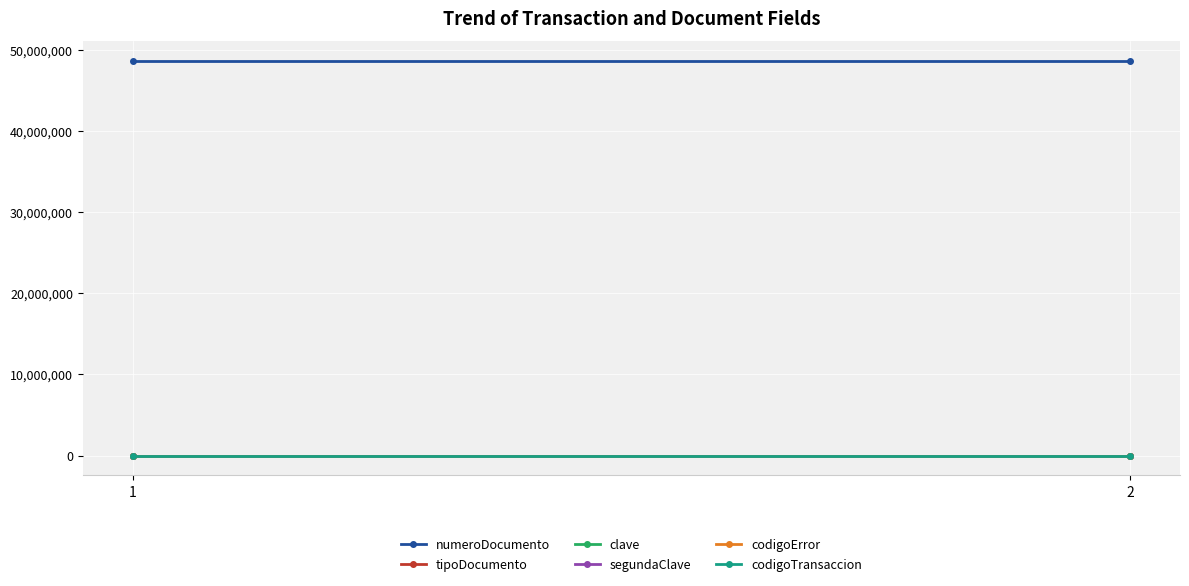

List the series in order of their peak value, lowest first.

codigoError, tipoDocumento, codigoTransaccion, clave, segundaClave, numeroDocumento